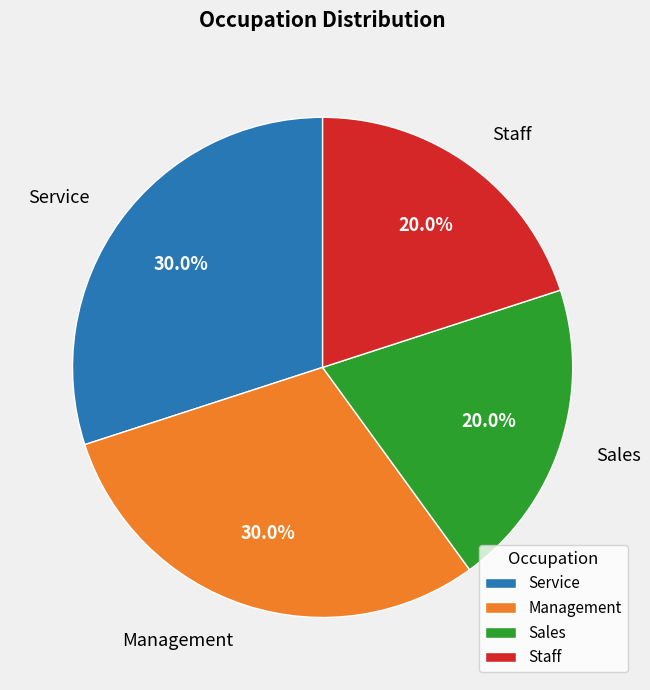

Is there any slice that represents more than half of the pie?

No